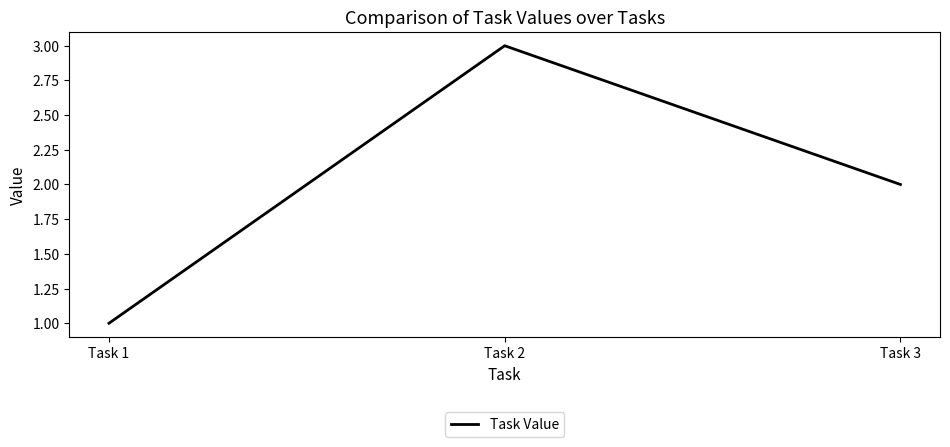

Rank the categories by value from highest to lowest.

Task 2, Task 3, Task 1